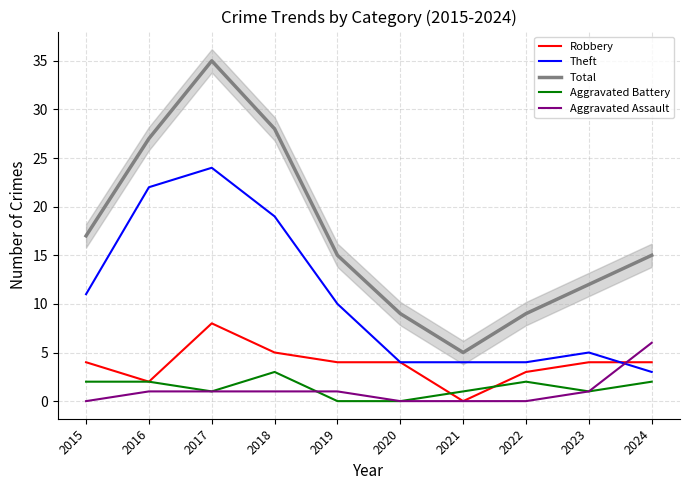

How many intersections are there between Aggravated Assault and Aggravated Battery?

1